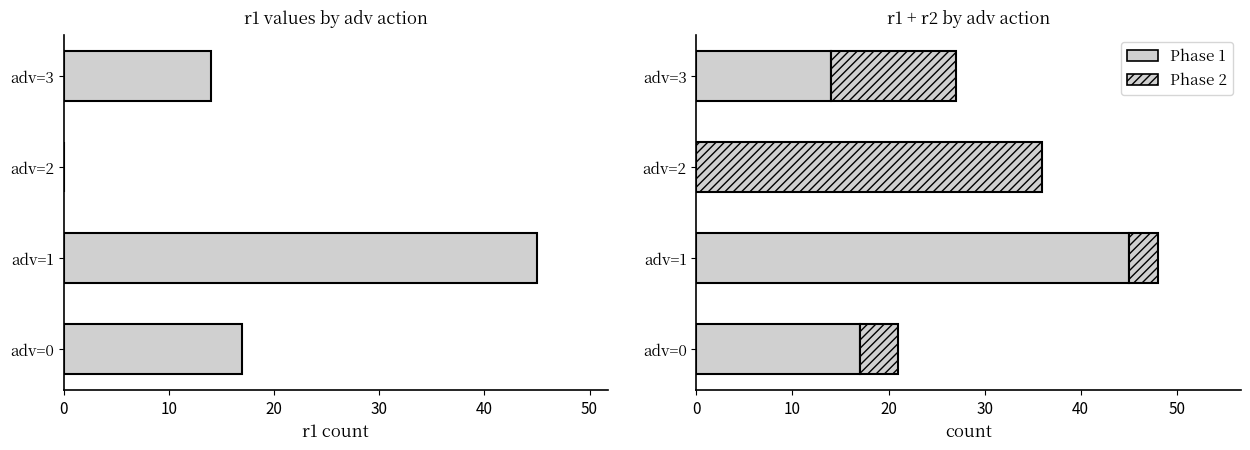

Between adv=0 and adv=2, which series saw the biggest shift?

Phase 2 (r2)